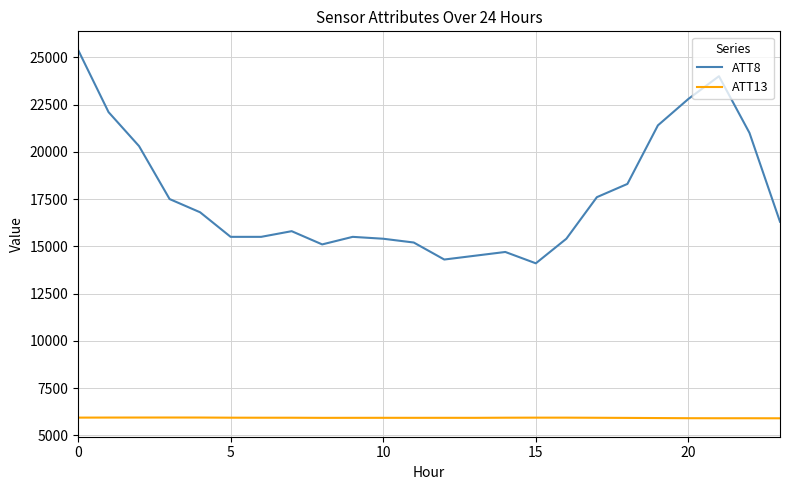

What is the lowest value of the ATT13 series?

5898.7